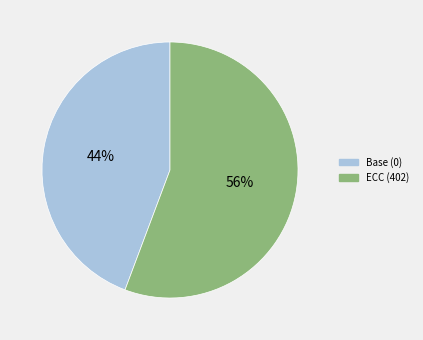

To the nearest percent, what is the combined percentage of ECC (402) and Base (0)?

100%